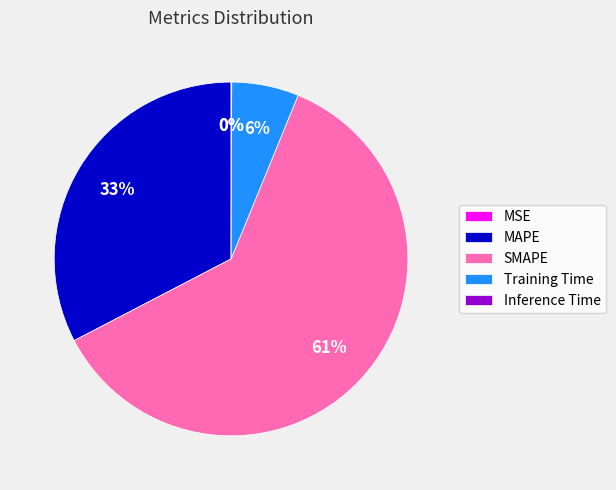

What percentage is the Training Time slice, to the nearest percent?

6%